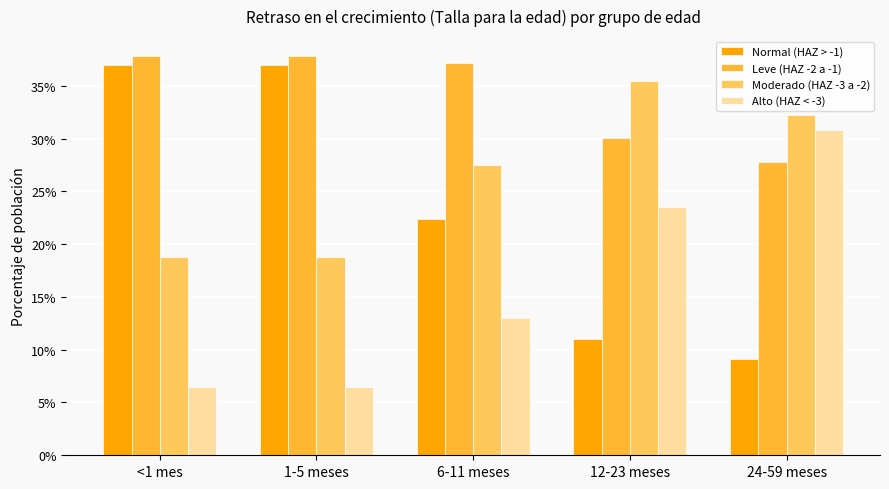

At which label does Leve (HAZ -2 a -1) reach its minimum?

24-59 meses